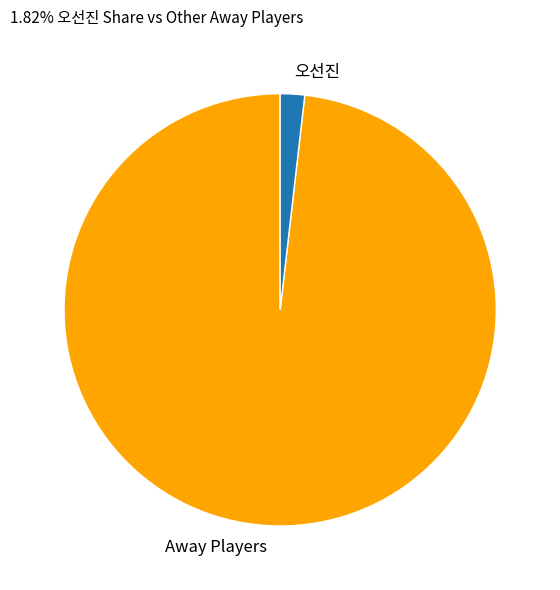

How many segments does this pie chart have?

2